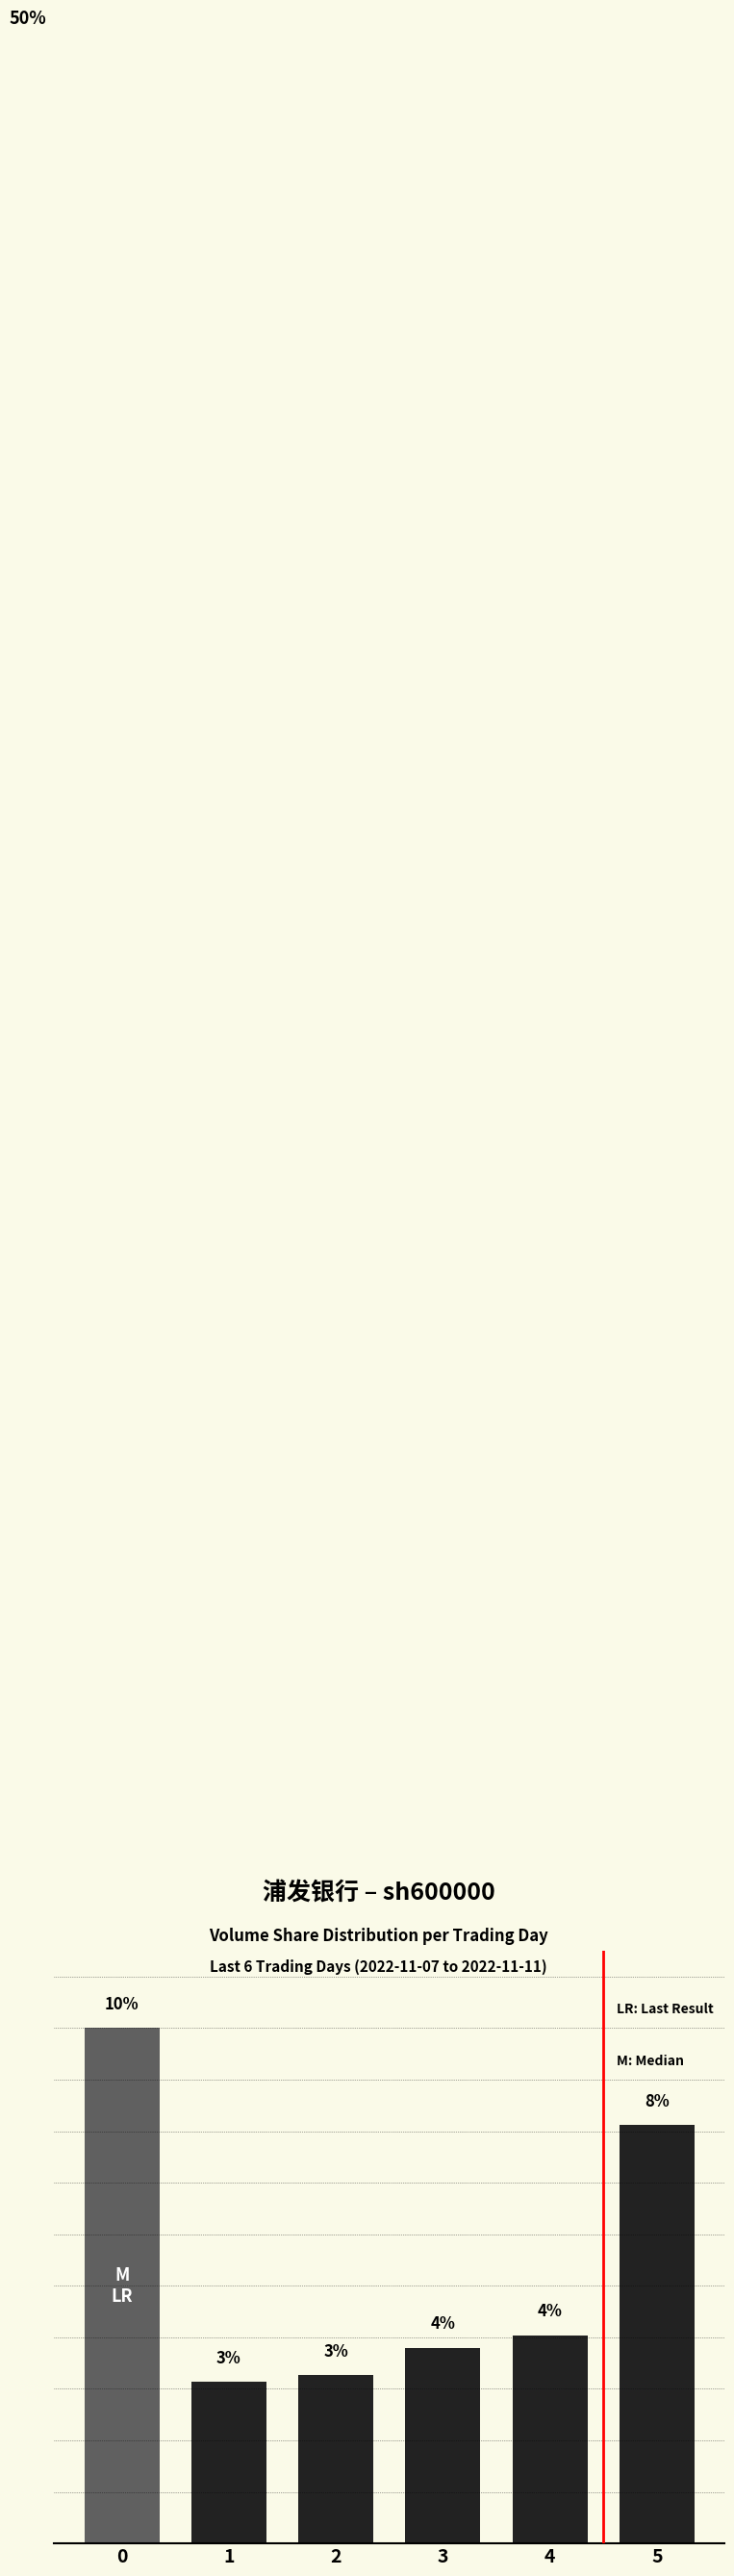

Is it true that the value at 3 is 2.2?

False